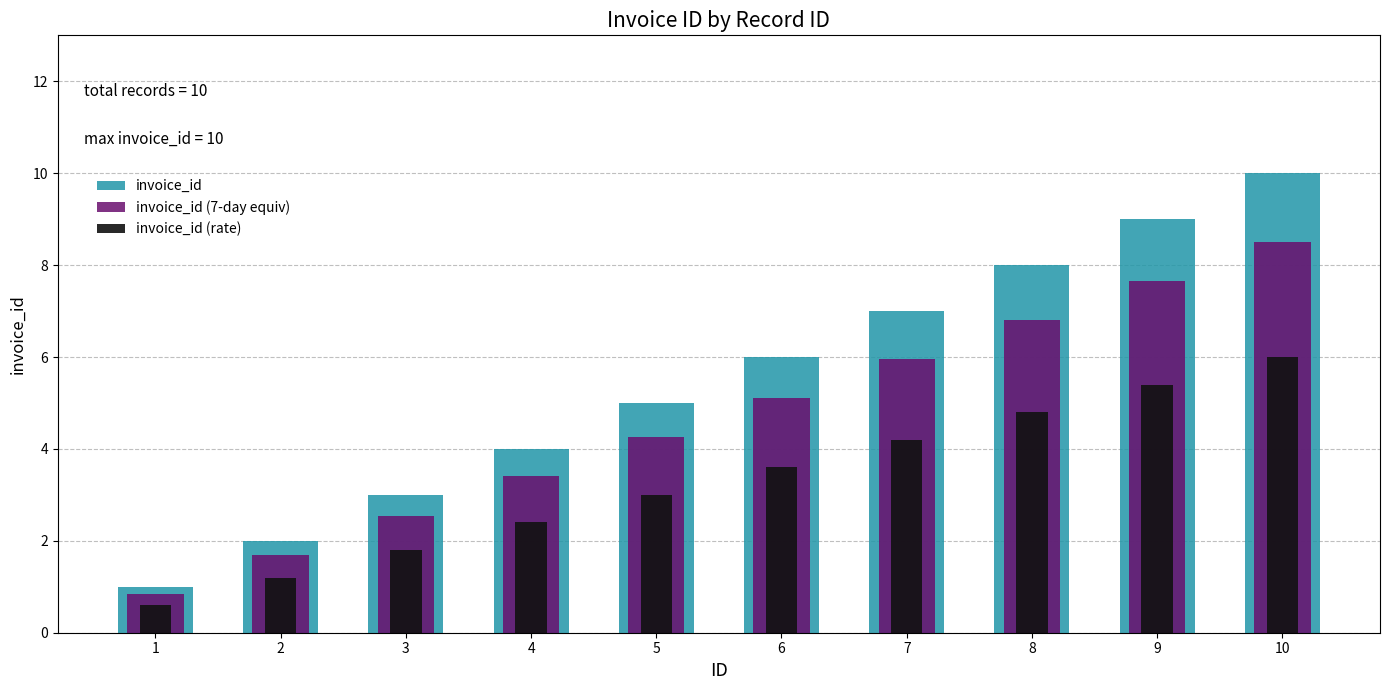

What is the difference between the second highest and minimum values in the invoice_id (rate) series?

4.8